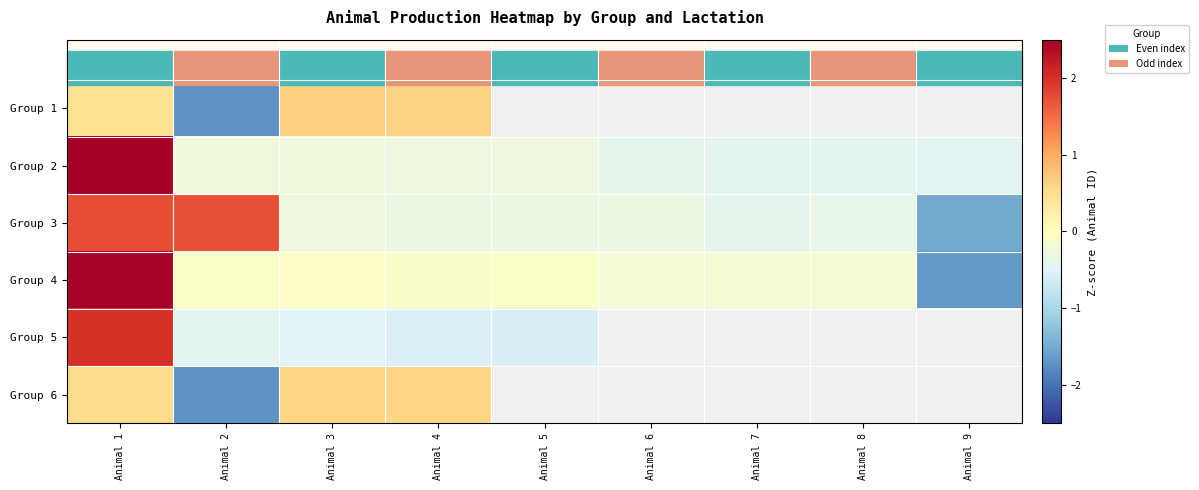

How many values in the Group 4 series exceed 0?

1